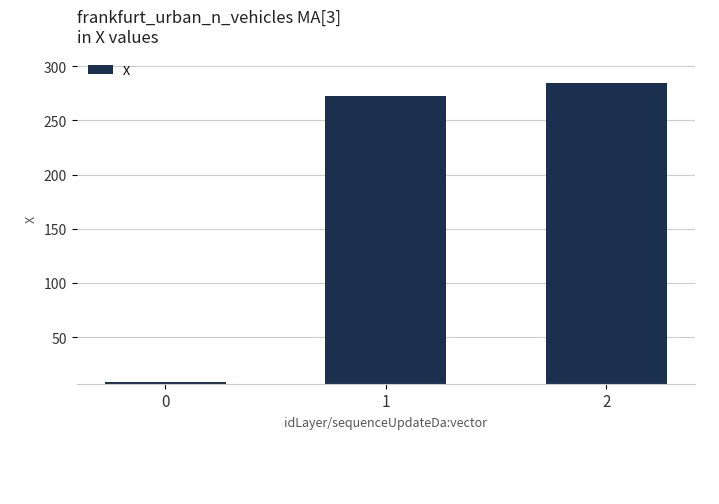

Reading left to right, transcribe all the data shown in this chart.

8.1	272.1	284.1